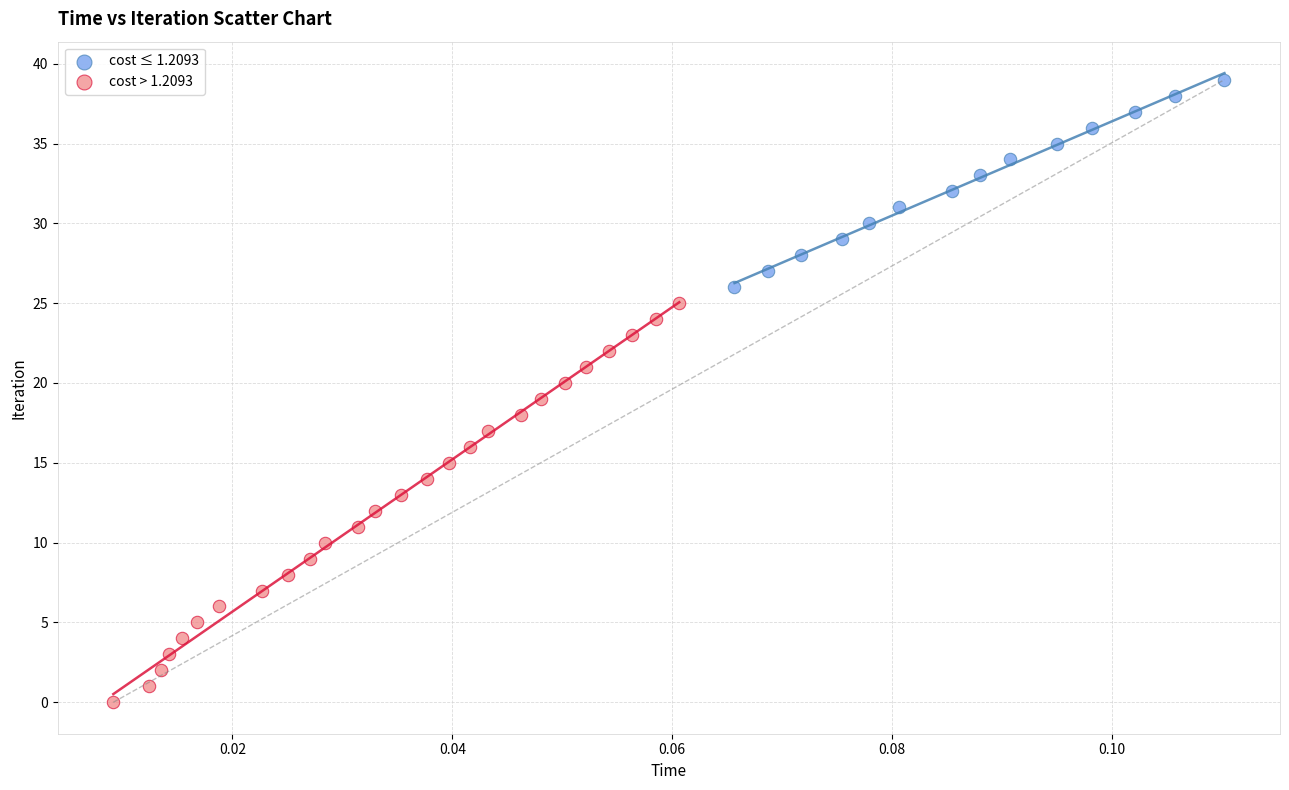

Which series has the widest spread of Y values?

cost > 1.2093